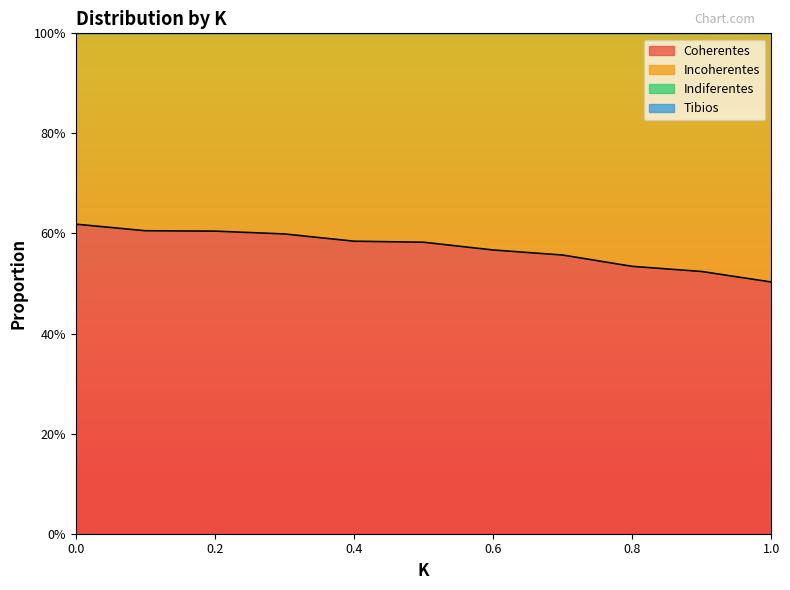

How many lines are shown in the chart?

4